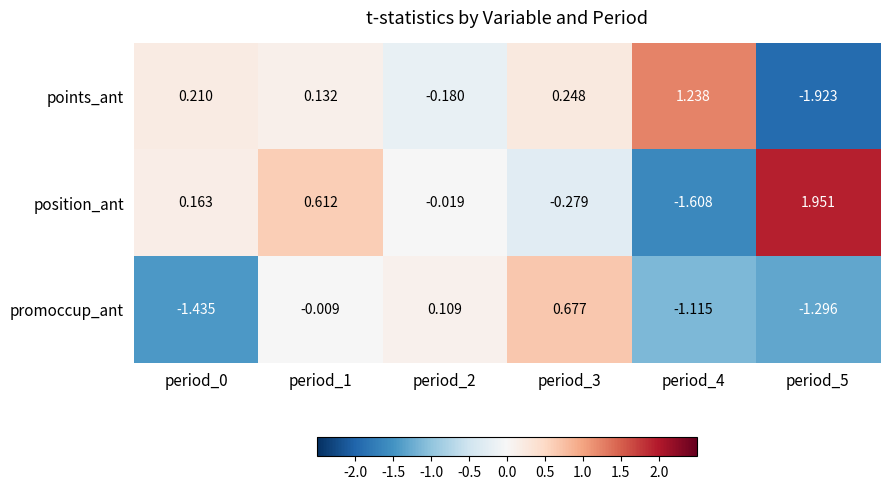

What is the total value across all series at period_4?

-1.5